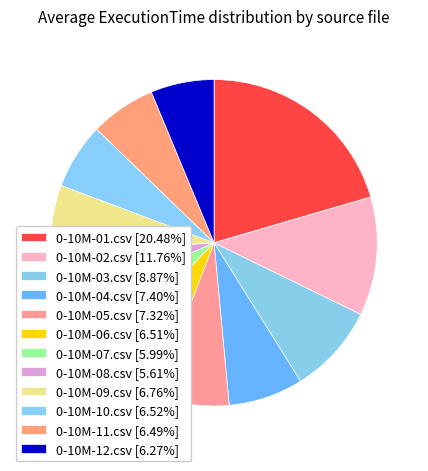

Does 0-10M-09.csv represent more than half of the total?

No